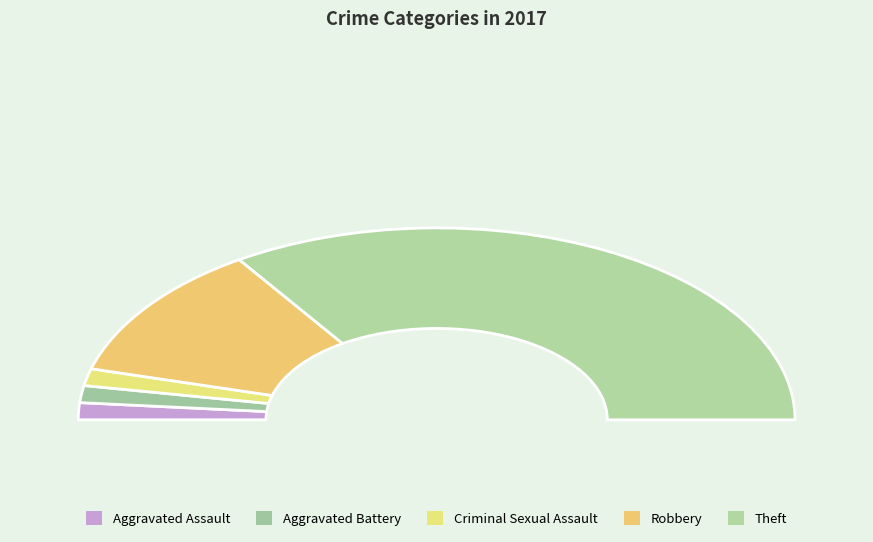

Which slice is the largest?

Theft